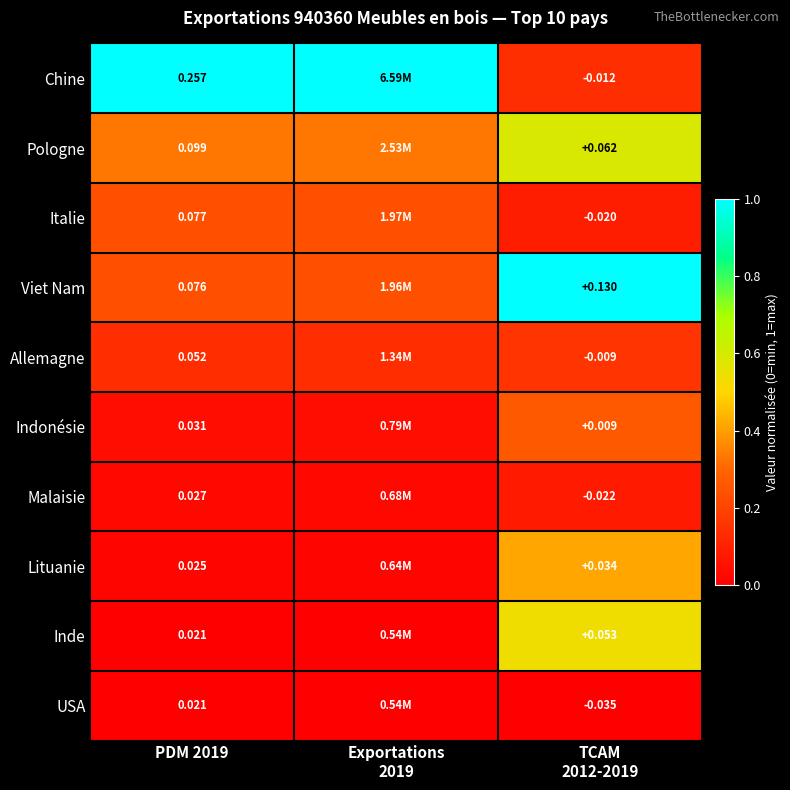

Is the value of Viet Nam at PDM 2019 greater than the value of USA at PDM 2019?

Yes